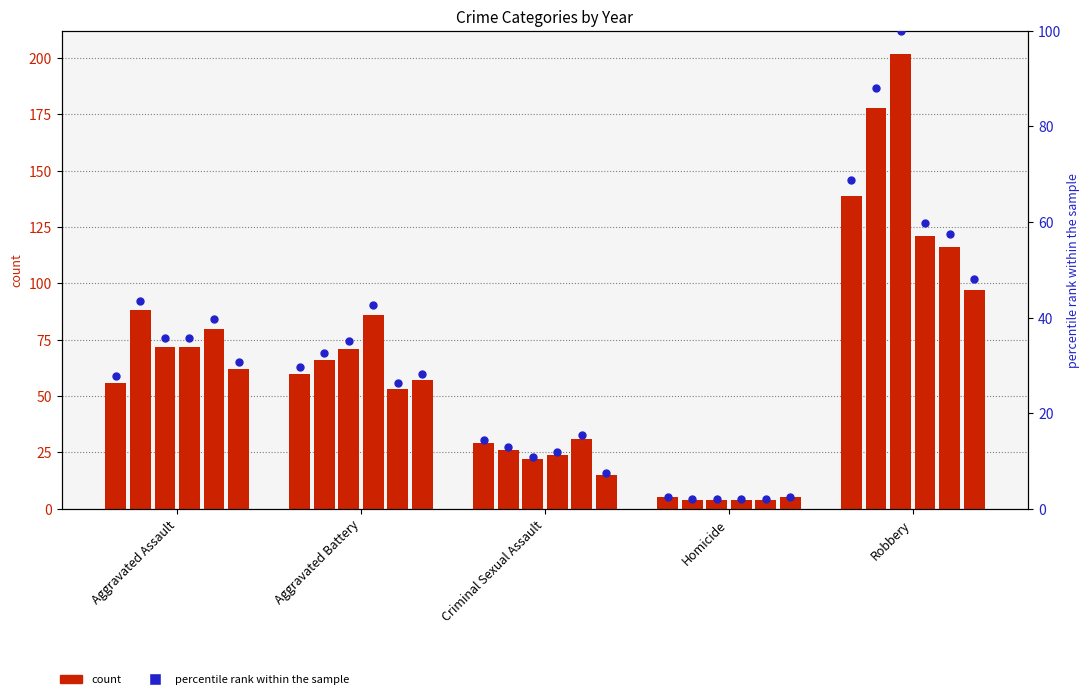

At how many categories does at least one series exceed 153?

1